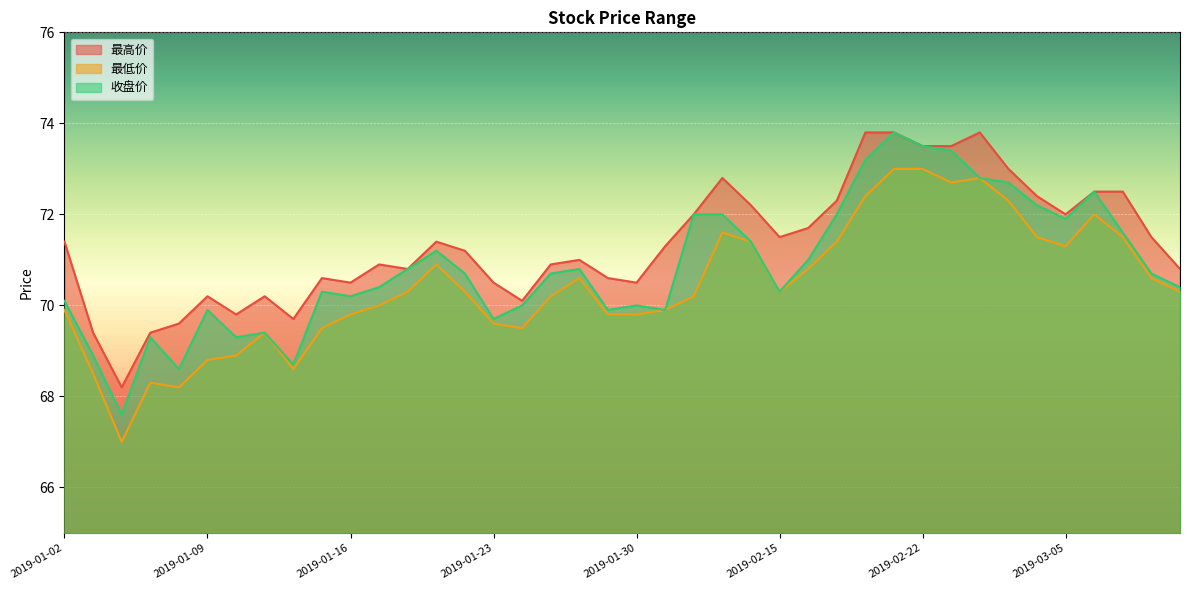

Which category has the highest value in the 收盘价 series?

2019-02-21